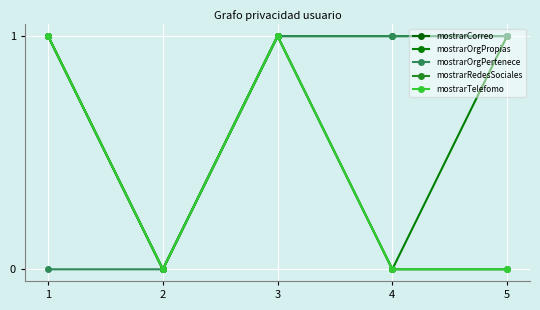

True or false: mostrarRedesSociales and mostrarTelefomo intersect in this chart.

False